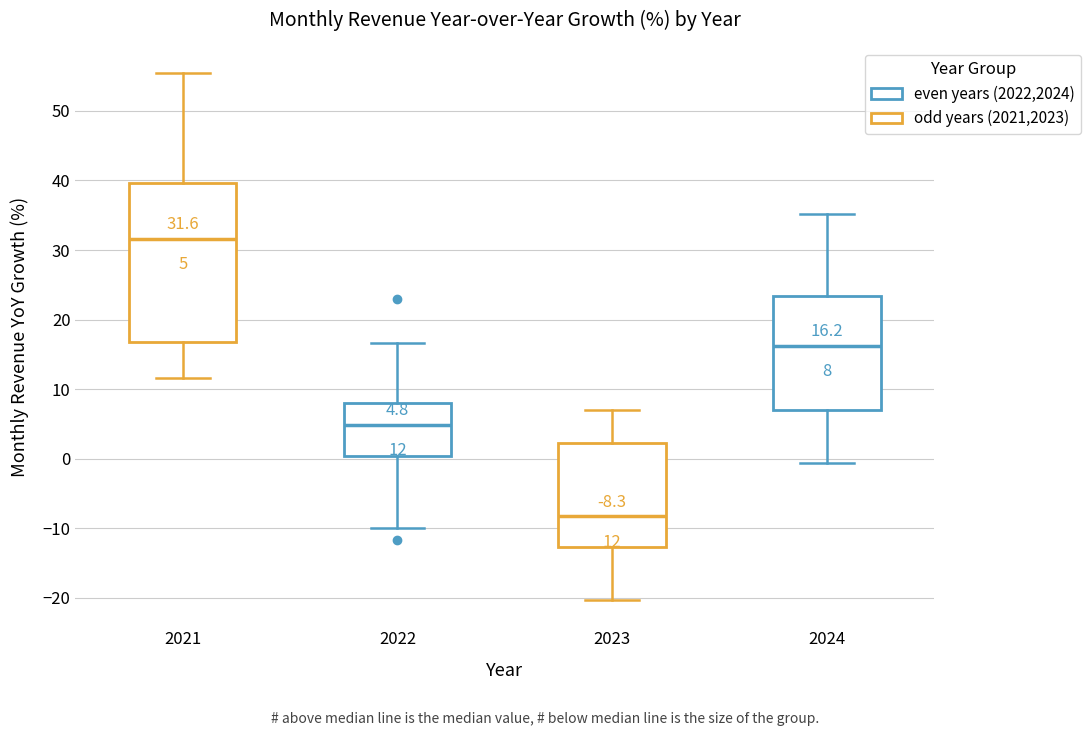

Comparing the boxes themselves (not the whiskers), which one is the tallest?

2021